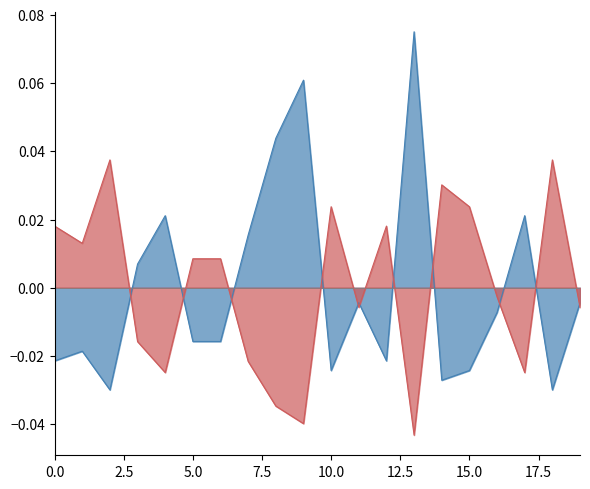

The value of weight at 2 is -0.0. True or false?

False